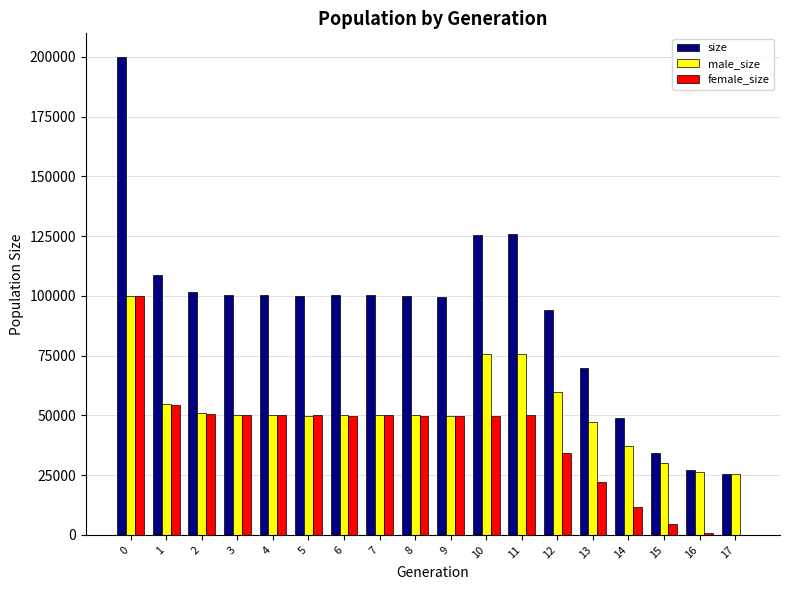

The value of female_size at 9 is 86229. True or false?

False